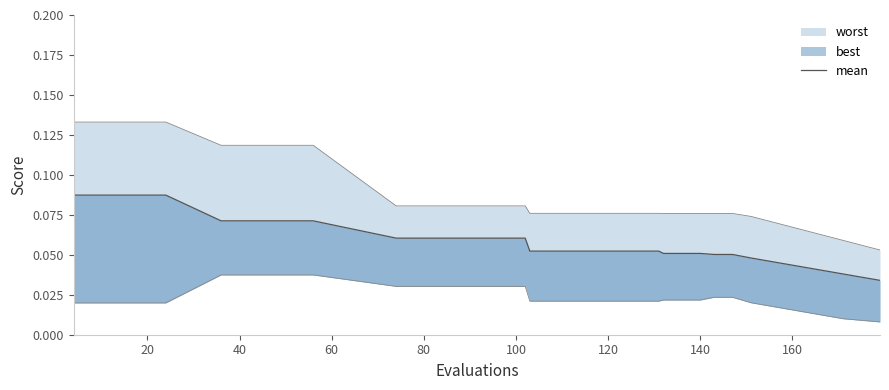

How many lines are shown in the chart?

1